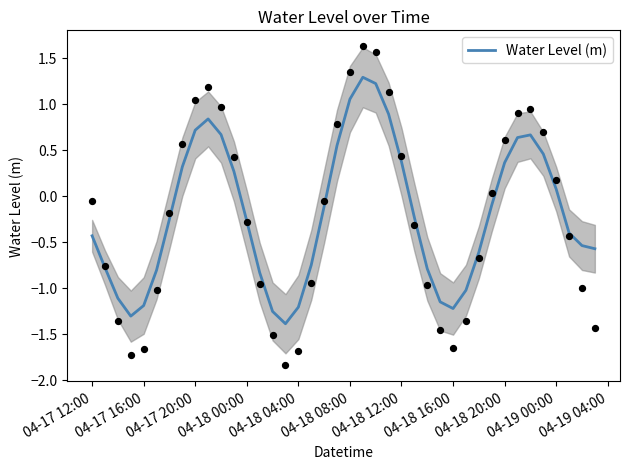

What is the highest value of the Water Level (m) series?

1.3